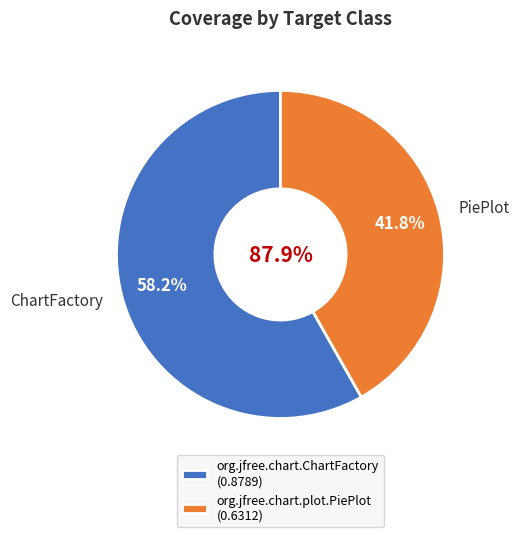

Which category has the biggest portion of the pie?

org.jfree.chart.ChartFactory